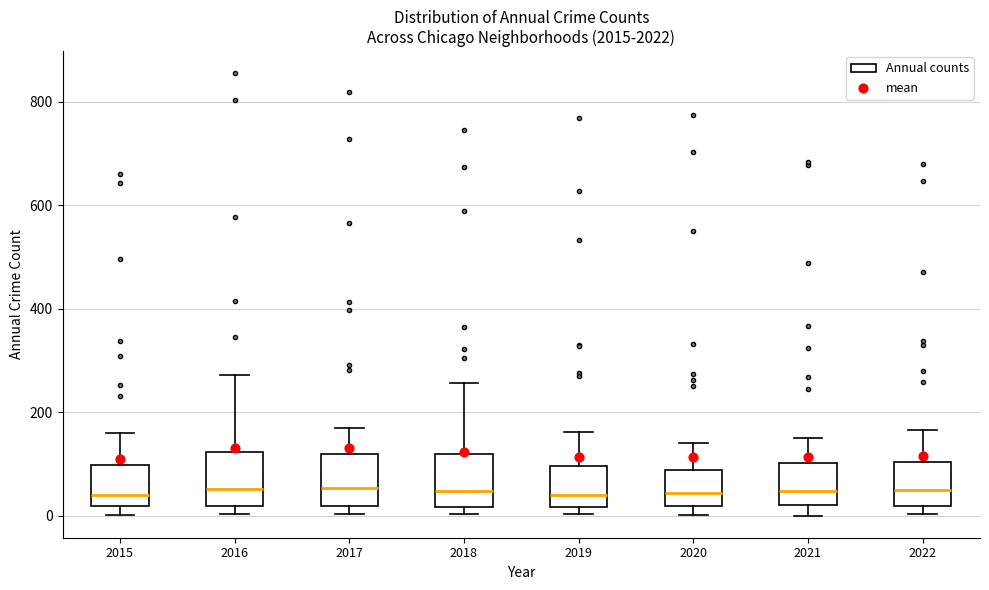

Reading left to right, read every box against the y-axis: the position of its median line, the range the box covers, and the ends of its whiskers. The values are not printed on the chart, so give them approximately, as read against the axis.

2015: median 40, box 20 to 100, whiskers 0 to 160
2016: median 60, box 20 to 120, whiskers 0 to 280
2017: median 60, box 20 to 120, whiskers 0 to 160
2018: median 40, box 20 to 120, whiskers 0 to 260
2019: median 40, box 20 to 100, whiskers 0 to 160
2020: median 40, box 20 to 80, whiskers 0 to 140
2021: median 40, box 20 to 100, whiskers 0 to 160
2022: median 40, box 20 to 100, whiskers 0 to 160